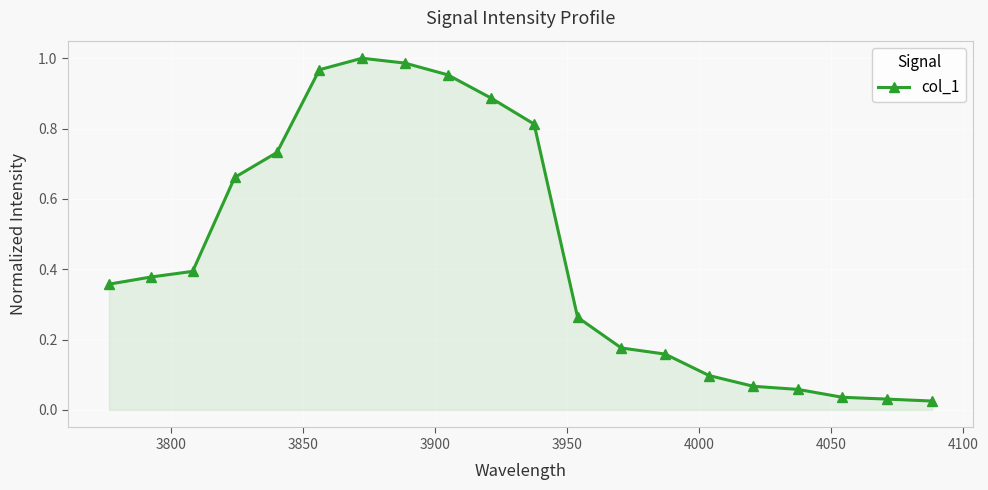

What is the sum of all values?

9.0